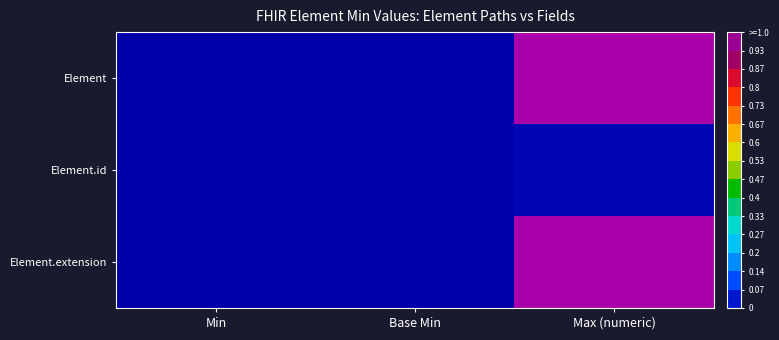

Count the number of data series in this chart.

3